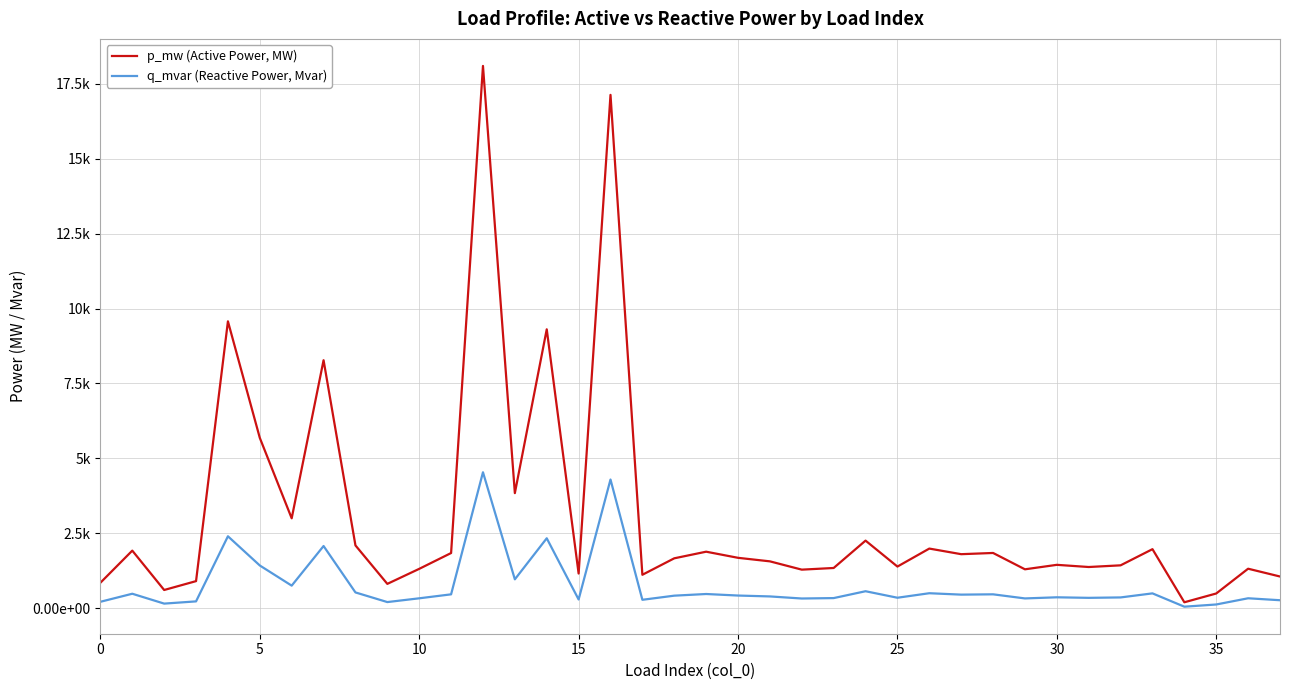

List the series in order of their peak value, highest first.

p_mw (Active Power, MW), q_mvar (Reactive Power, Mvar)